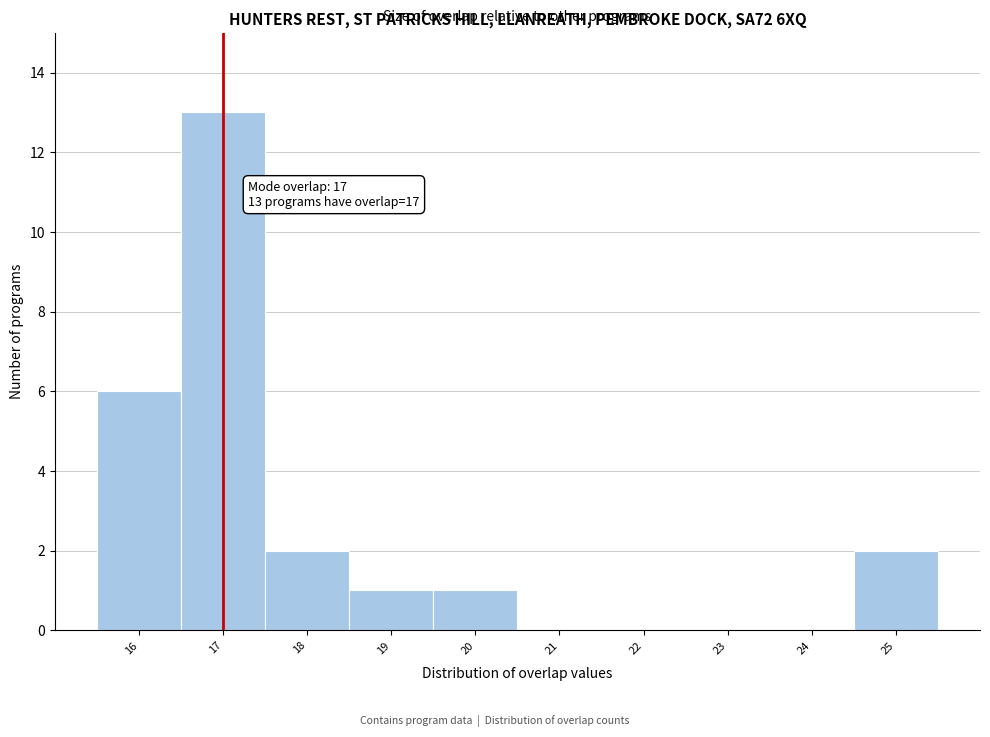

Which range on the x-axis has the tallest bar?

16.5 to 17.5